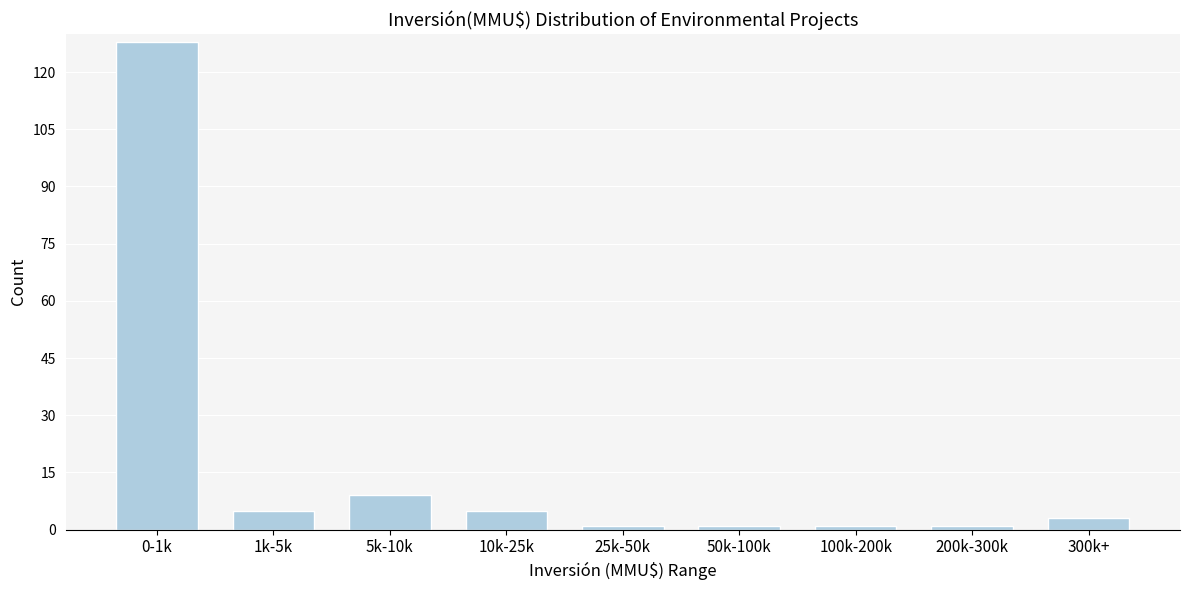

Reading right to left, extract all data points from this chart.

3	1	1	1	1	5	9	5	128